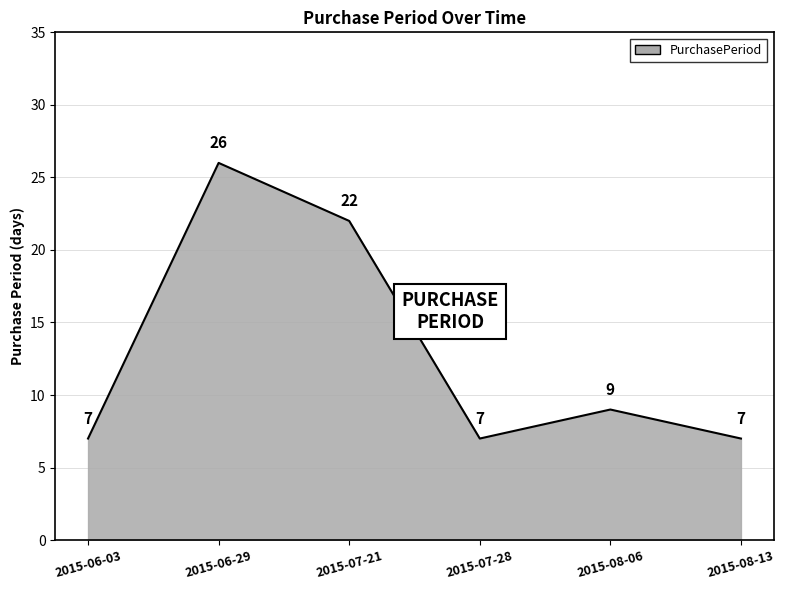

How many values are between 7 and 22?

5